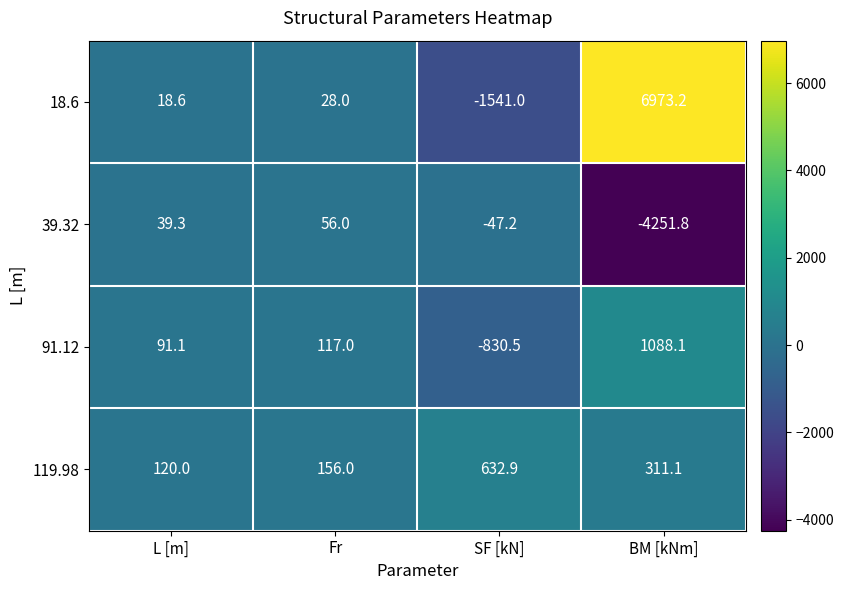

Reading right to left, list all the values displayed in this chart.

18.6: 6973.2	-1541.0	28.0	18.6
39.32: -4251.8	-47.2	56.0	39.3
91.12: 1088.1	-830.5	117.0	91.1
119.98: 311.1	632.9	156.0	120.0